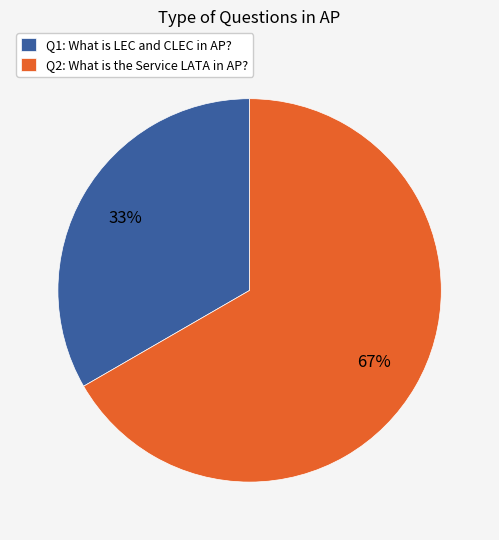

Combined, do Q1: What is LEC and CLEC in AP? and Q2: What is the Service LATA in AP? account for over 50%?

Yes